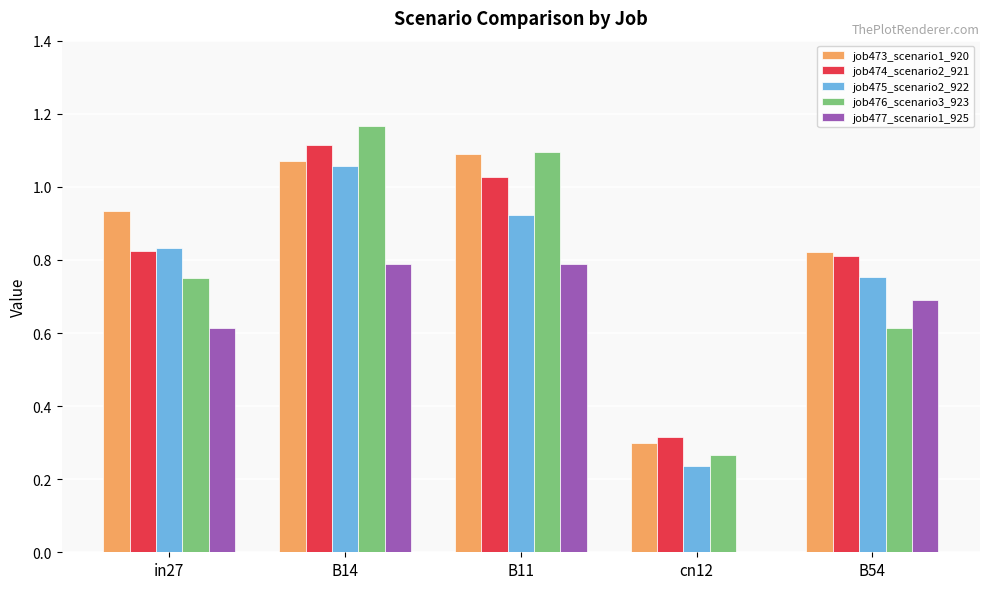

True or false: job477_scenario1_925 has a value of 0.2 at B11.

False